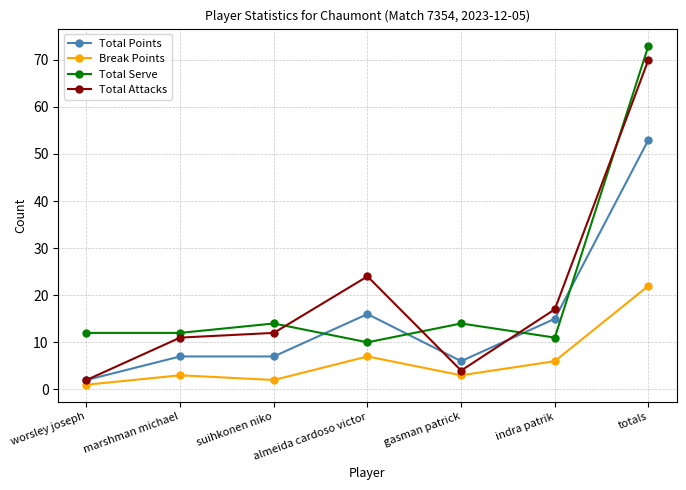

What is the highest value of the Break Points series?

22